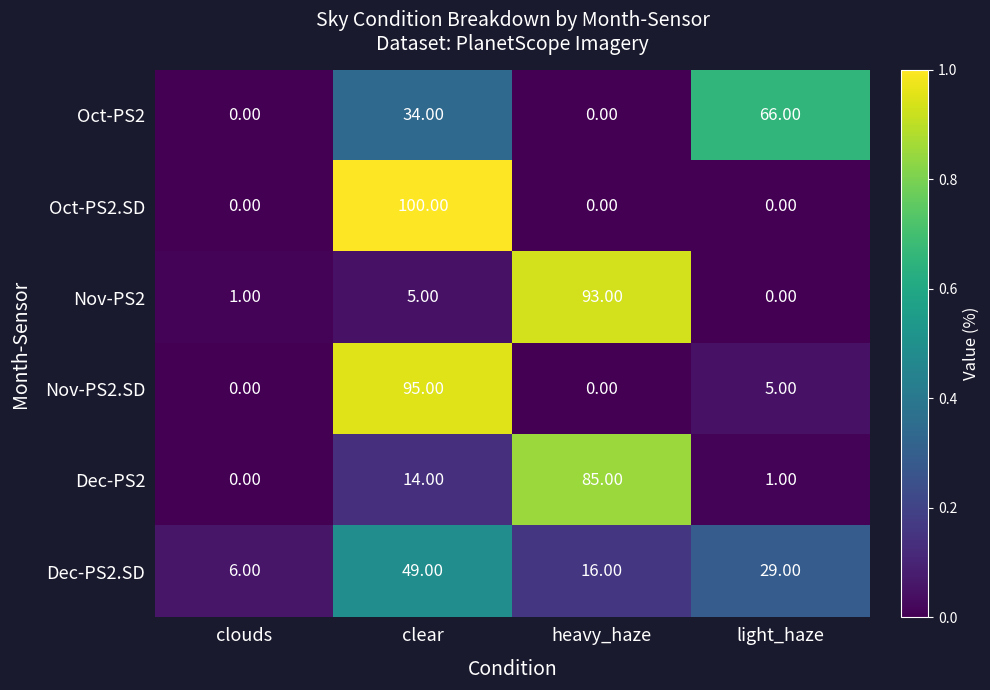

Rank the series by their maximum value, from highest to lowest.

Oct-PS2.SD, Nov-PS2.SD, Nov-PS2, Dec-PS2, Oct-PS2, Dec-PS2.SD